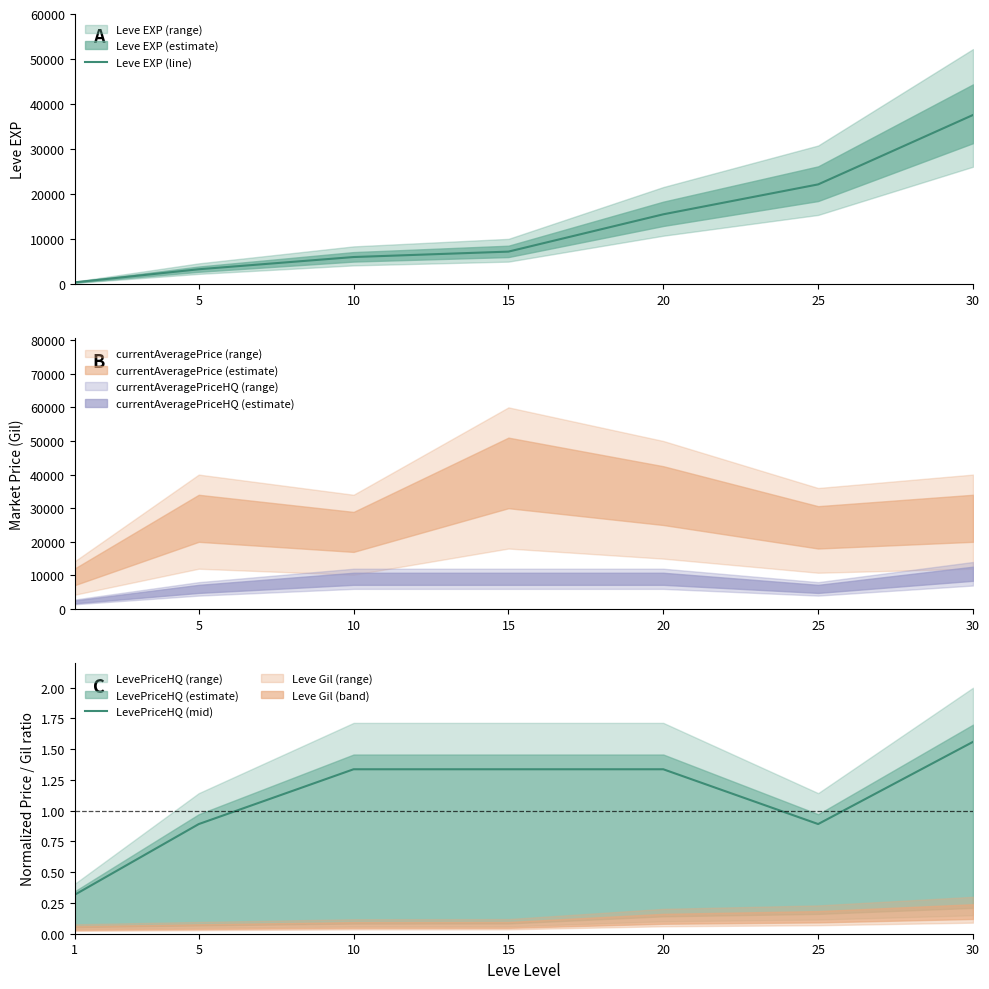

What is the sum of all Leve EXP (line) values?

92491.2